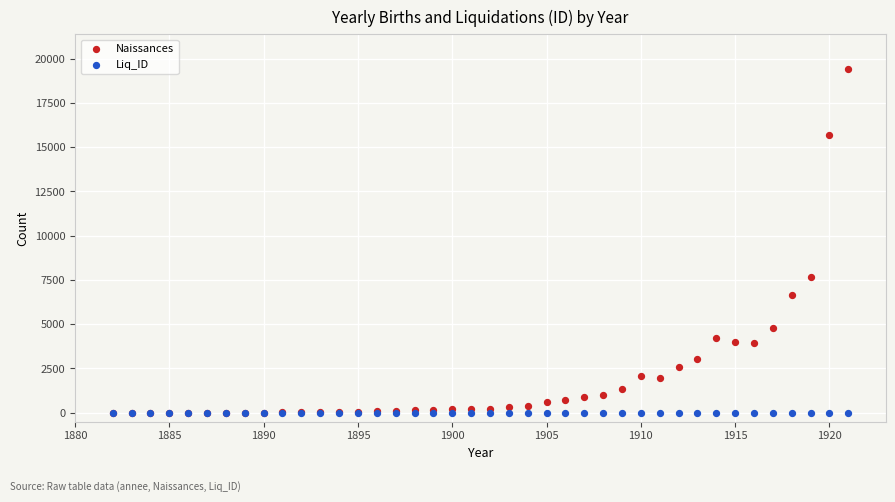

In the Naissances series, what Y value is closest to 9719?

7686